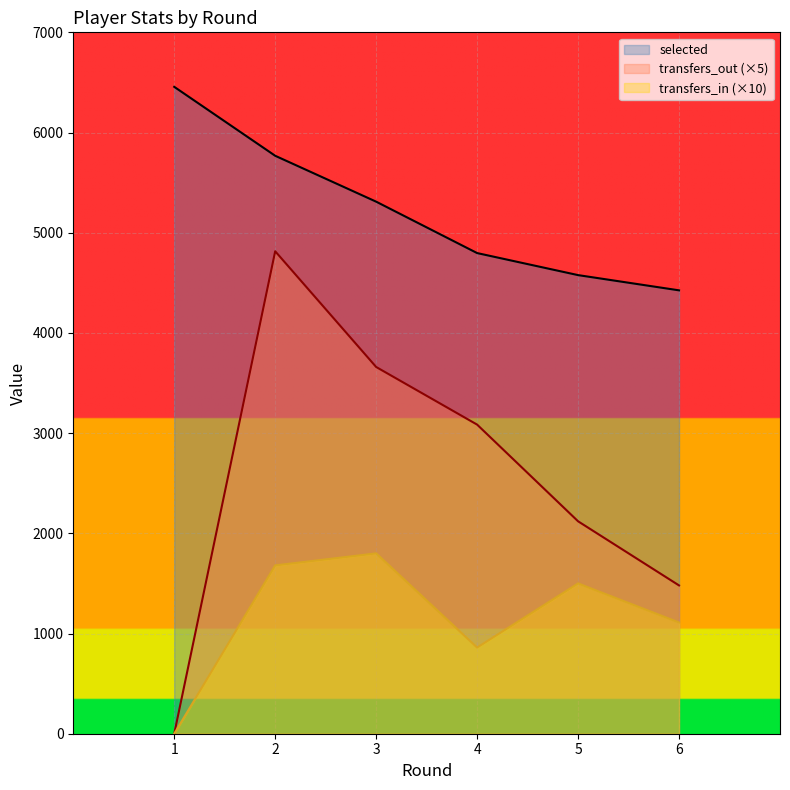

Rank the series by their average value, from lowest to highest.

transfers_in (×10), transfers_out (×5), selected